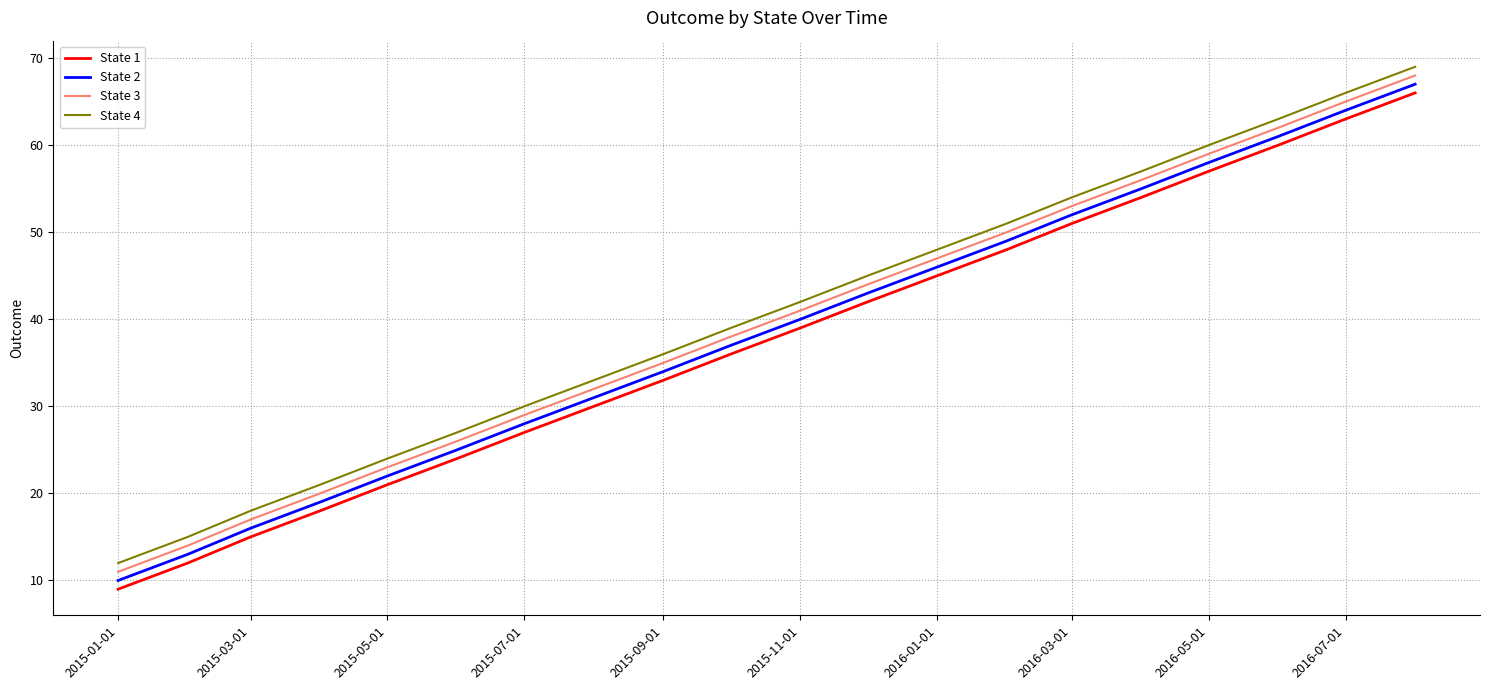

What is the difference between the maximum and minimum values in the State 3 series?

57